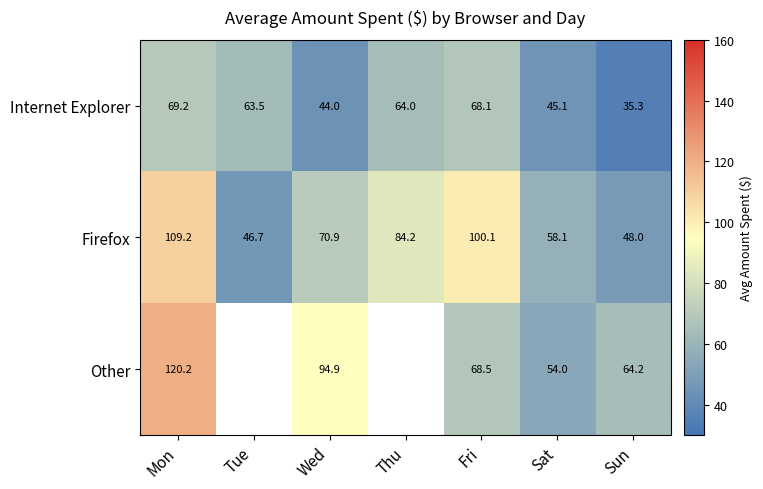

The Internet Explorer series shows 63.5 at Tue. True or false?

True